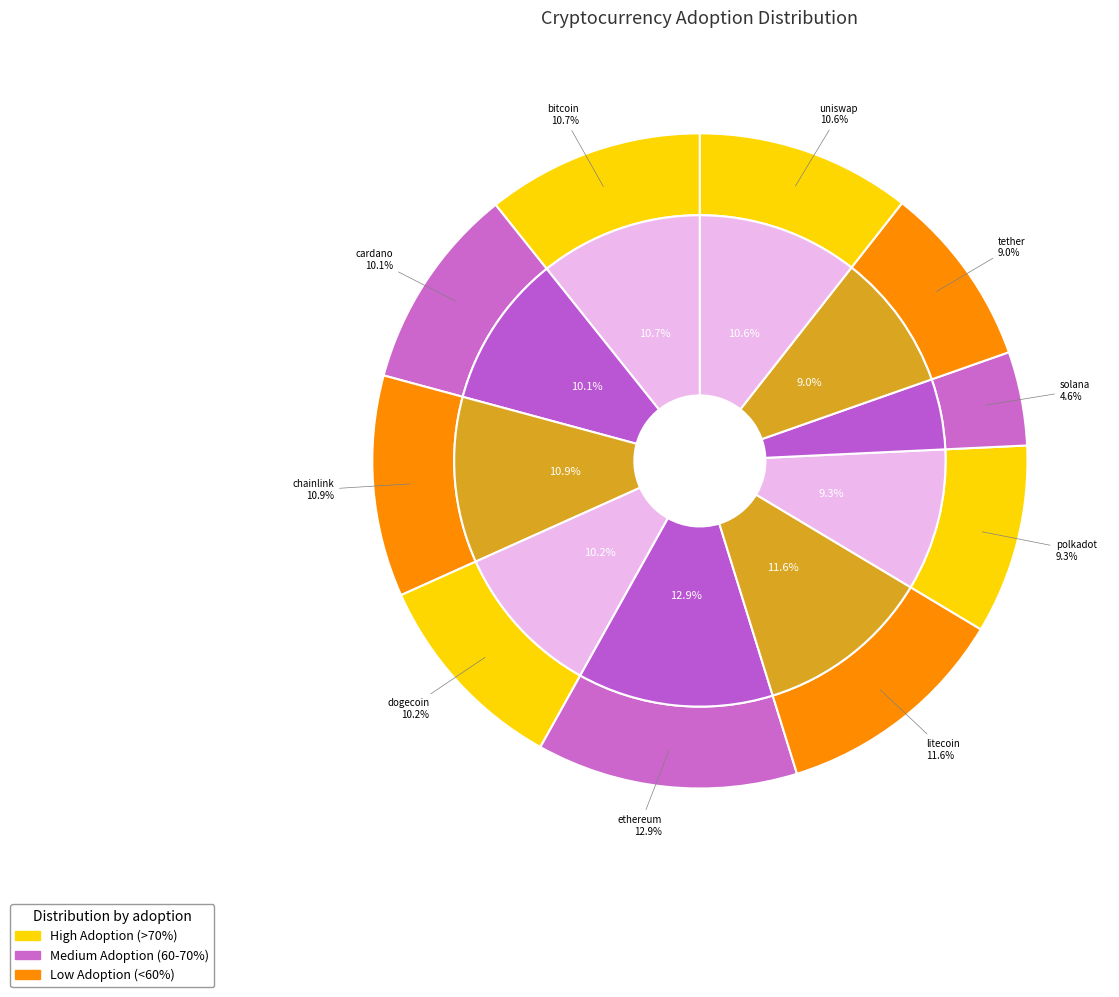

Is tether the majority of the pie?

No